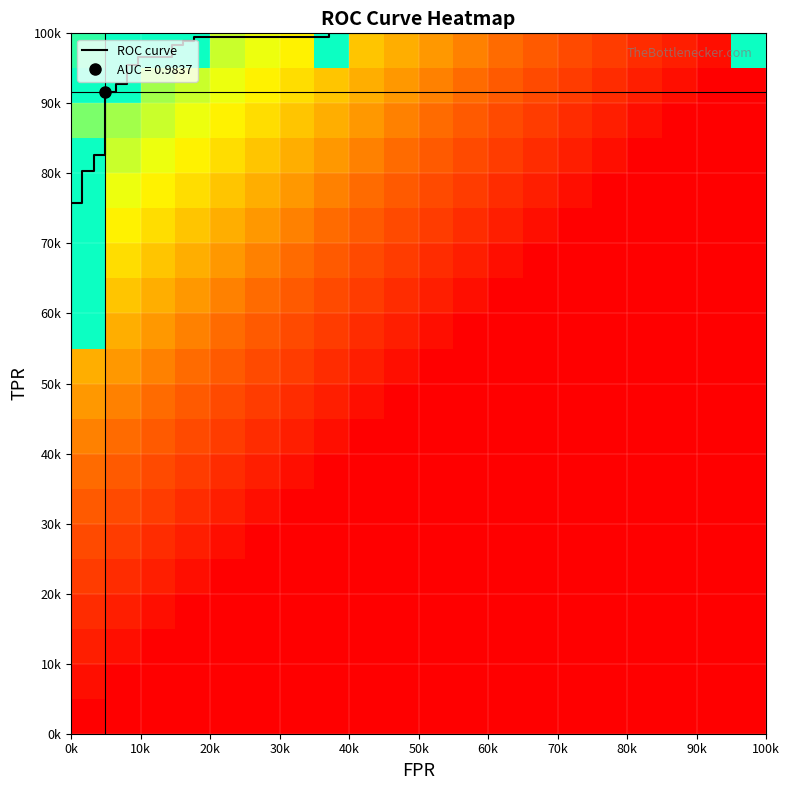

True or false: tpr has a value of 1.0 at 3.

False